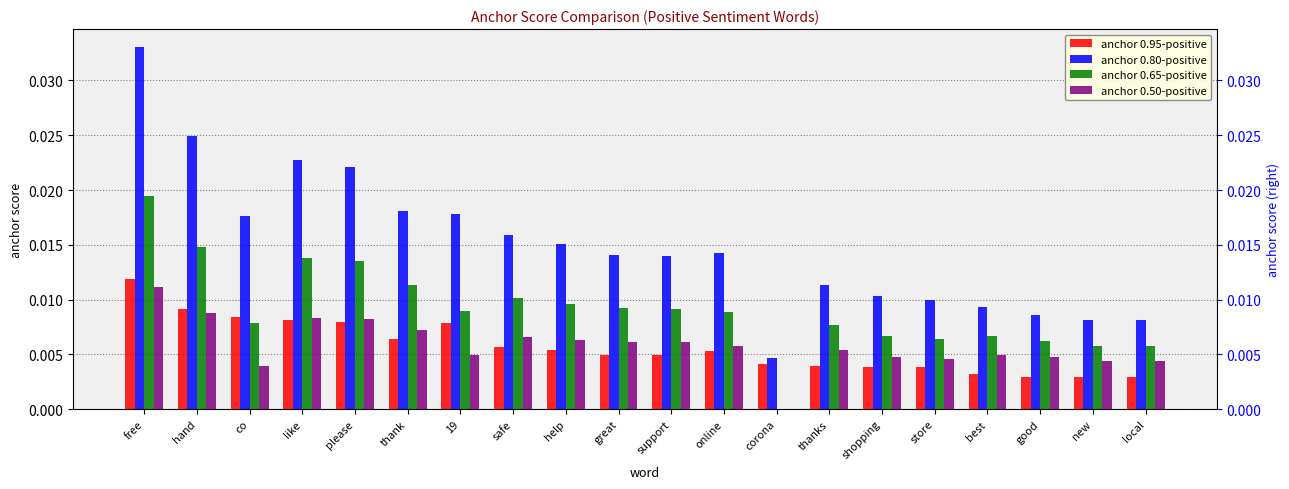

Which series has the widest spread of values?

anchor 0.80-positive